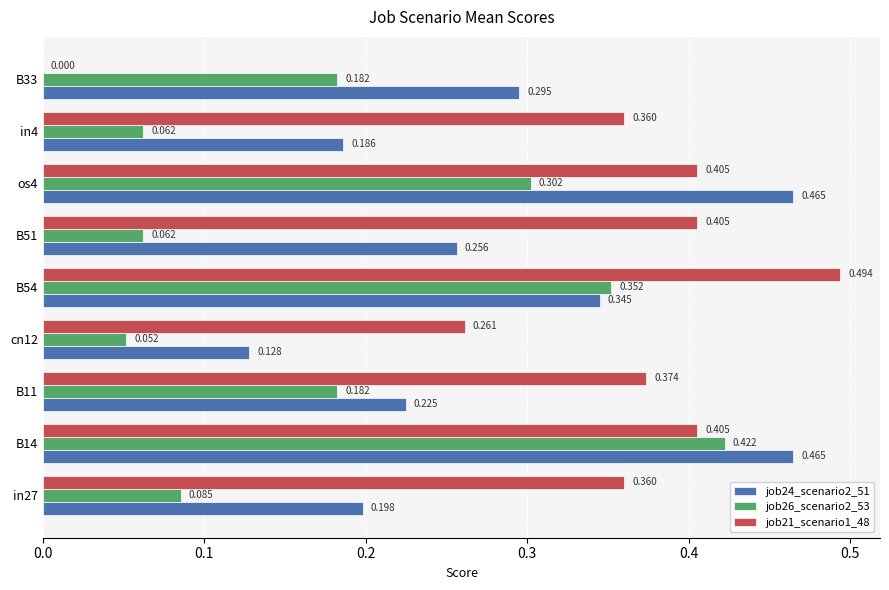

Is the value of job24_scenario2_51 at B54 greater than the value of job21_scenario1_48 at B14?

No